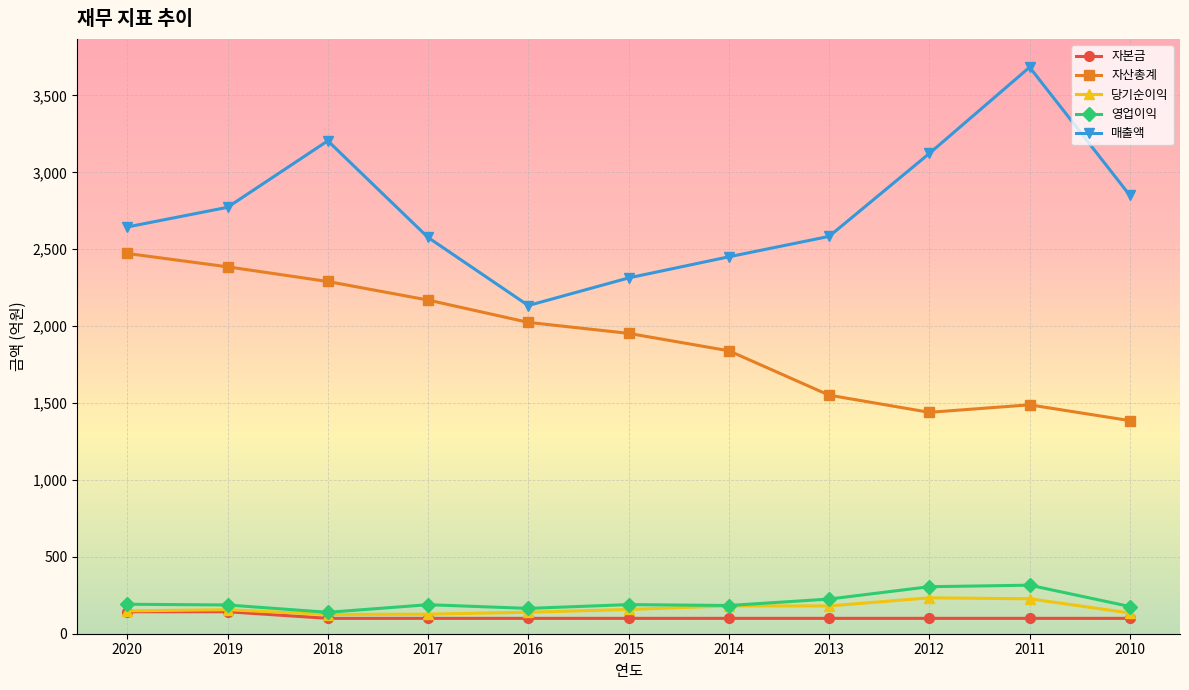

Which category has the highest value across all series?

2011